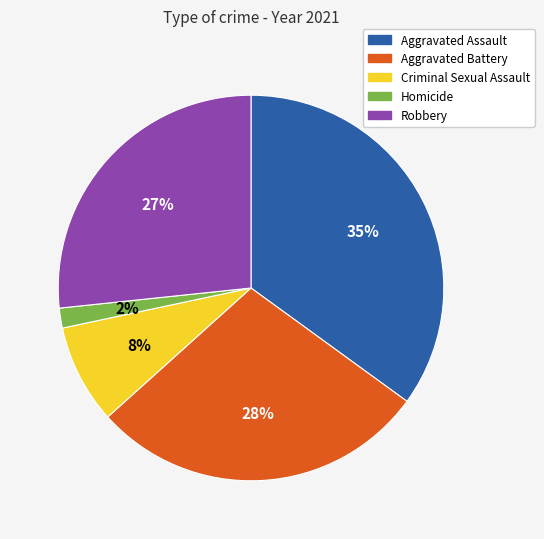

Is there any slice that represents more than half of the pie?

No